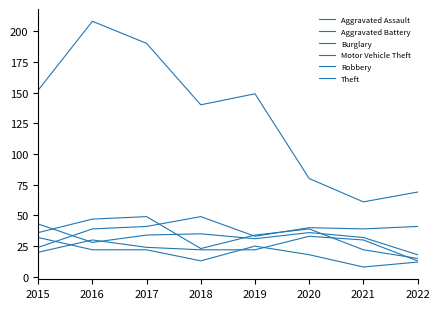

What is the value of the Robbery point at the 6th from the left?

39